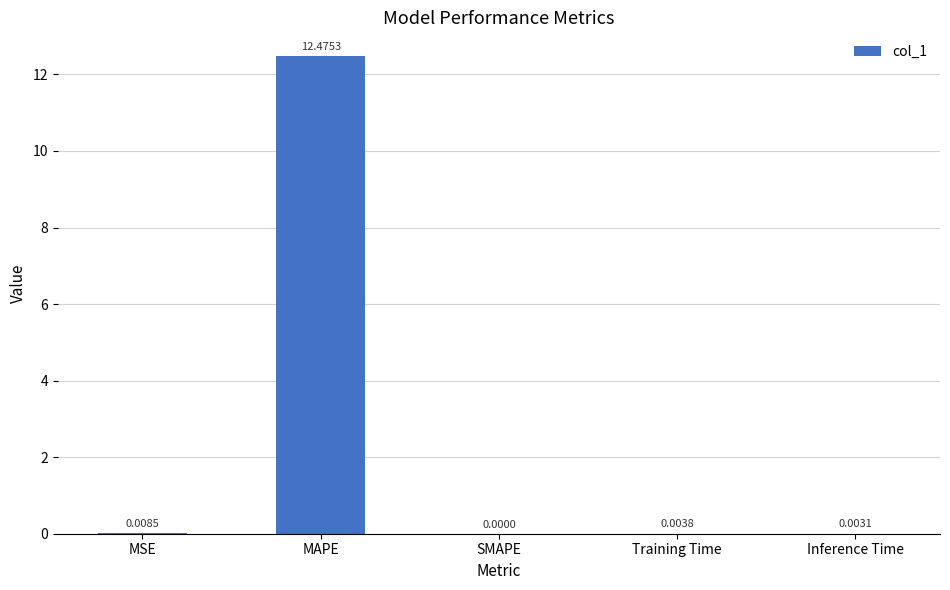

Which label corresponds to the largest value in the chart?

MAPE